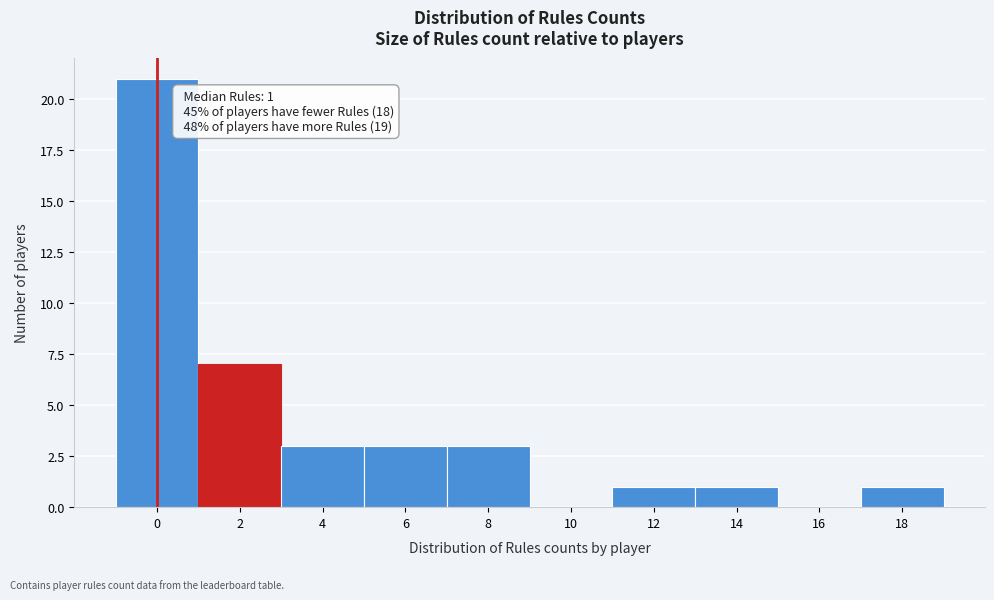

Reading right to left, transcribe all the data shown in this chart.

18=1	16=0	14=1	12=1	10=0	8=3	6=3	4=3	2=7	0=21